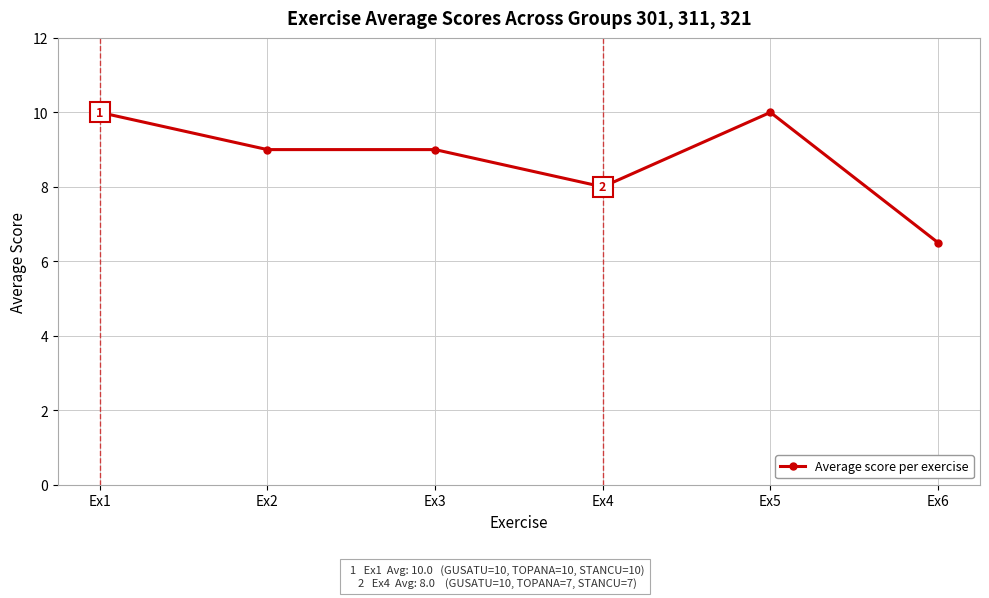

What is the difference between the maximum and minimum values?

3.5